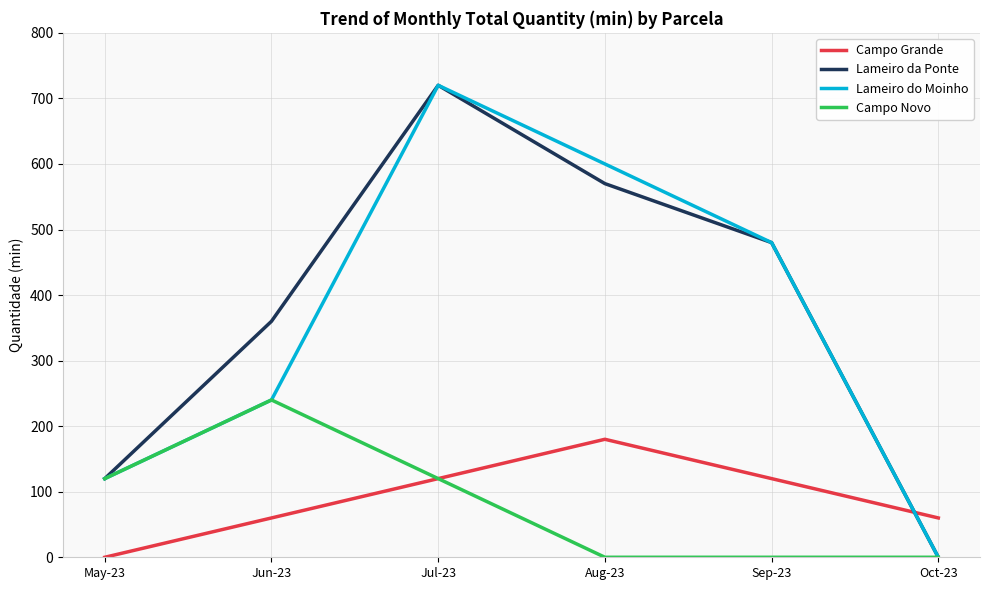

At which category is the sum across all series the highest?

Jul-23